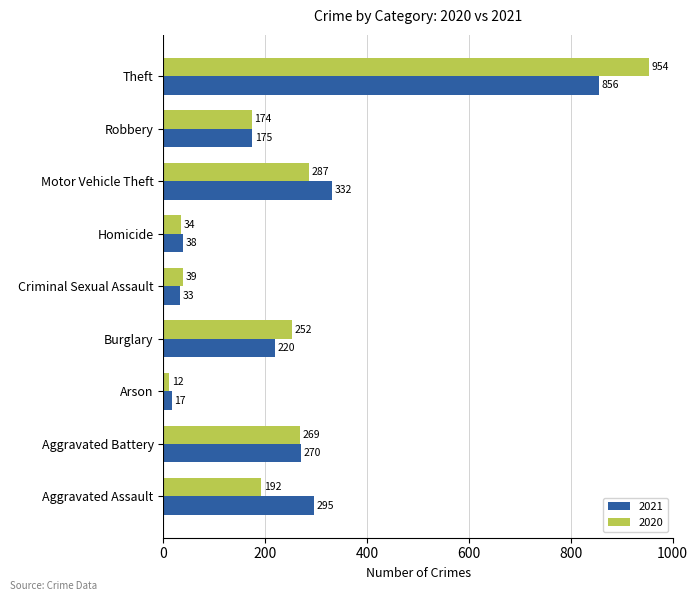

Where is 2021 nearest to the value 436?

Motor Vehicle Theft